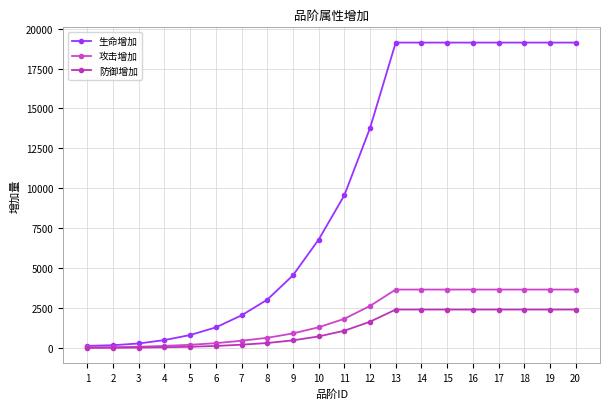

What is the maximum value for 攻击增加?

3663